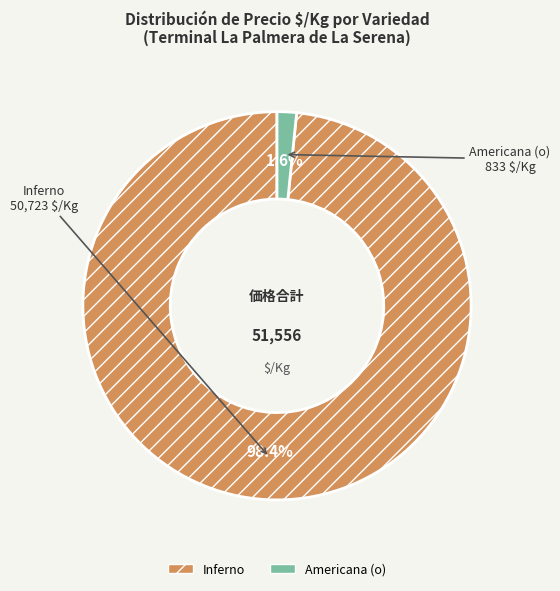

Combined, do Americana (o) and Inferno account for over 50%?

Yes